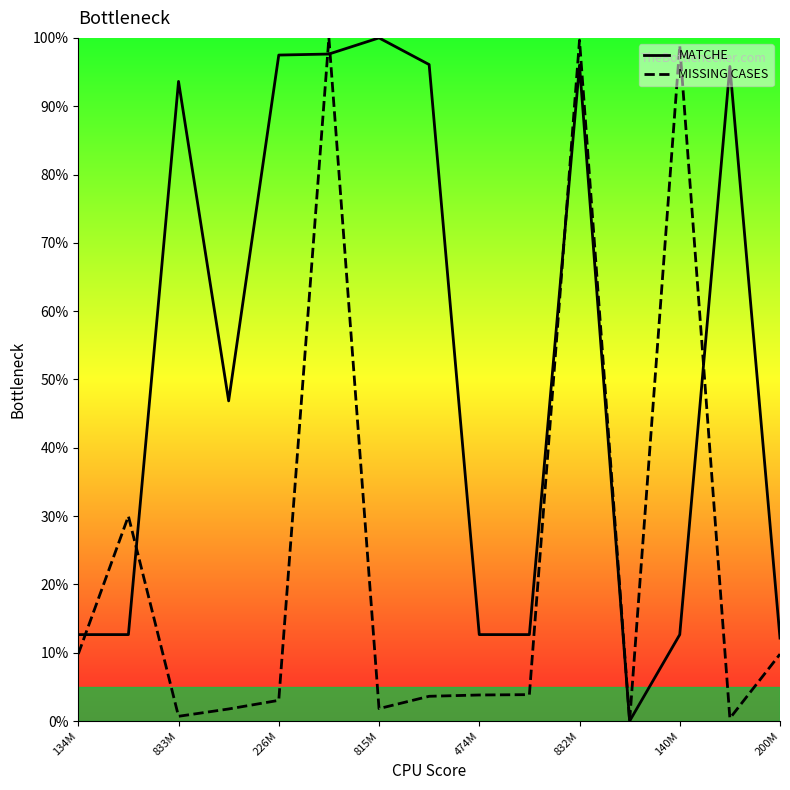

What is the difference between the second highest and second lowest values in the MATCHE series?

85.5